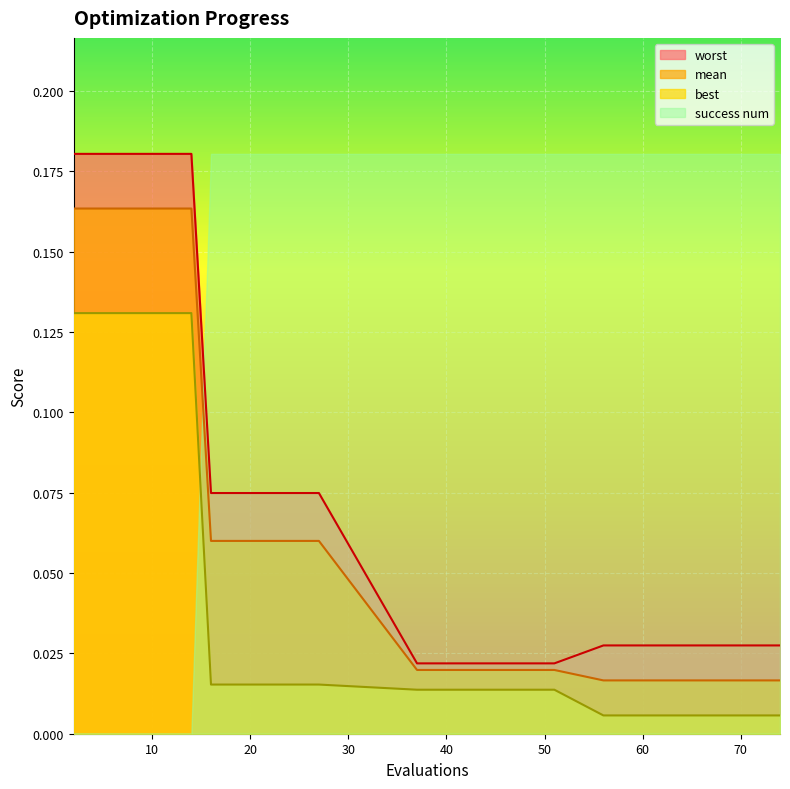

The worst series shows 0.2 at 10. True or false?

True